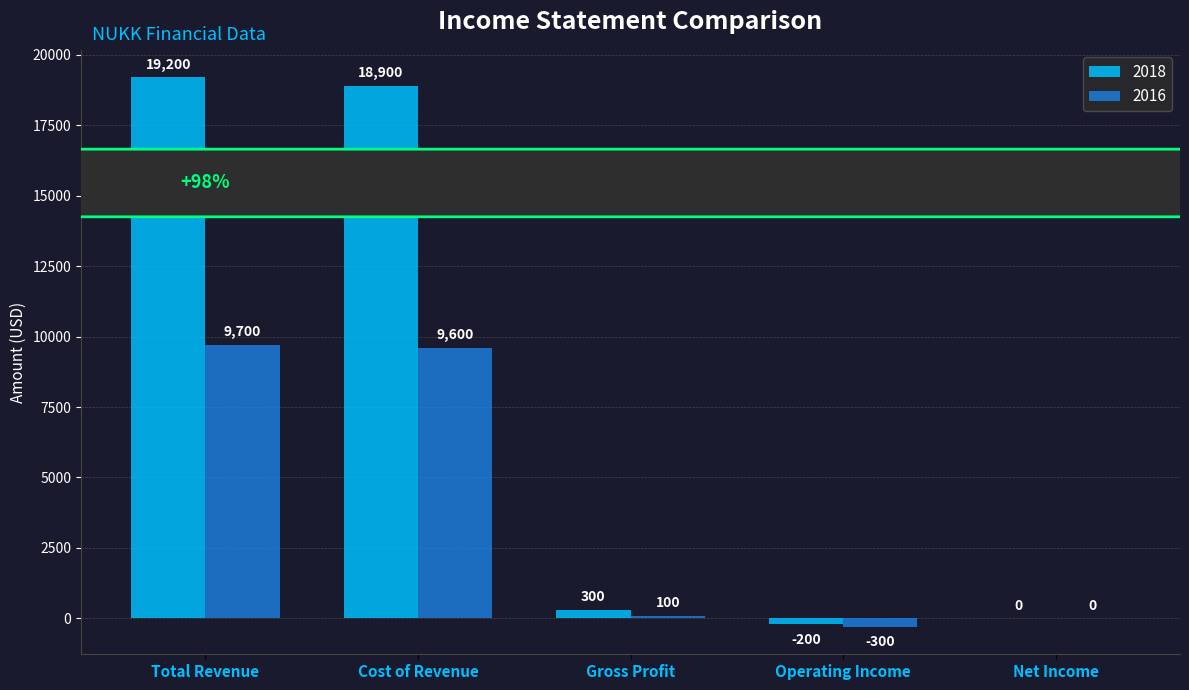

What is the highest value of the 2018 series?

19200